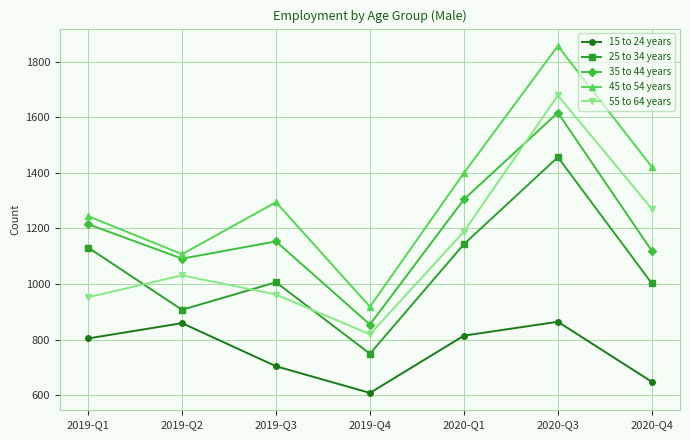

Read the 45 to 54 years value at 2020-Q3.

1856